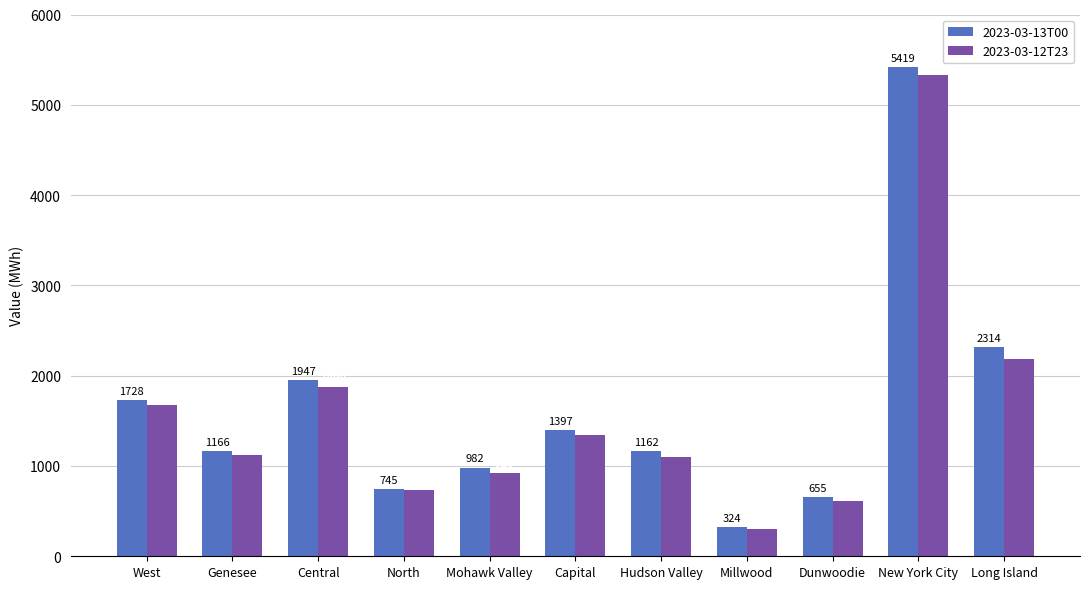

List the series in order of their overall mean, lowest first.

2023-03-12T23, 2023-03-13T00